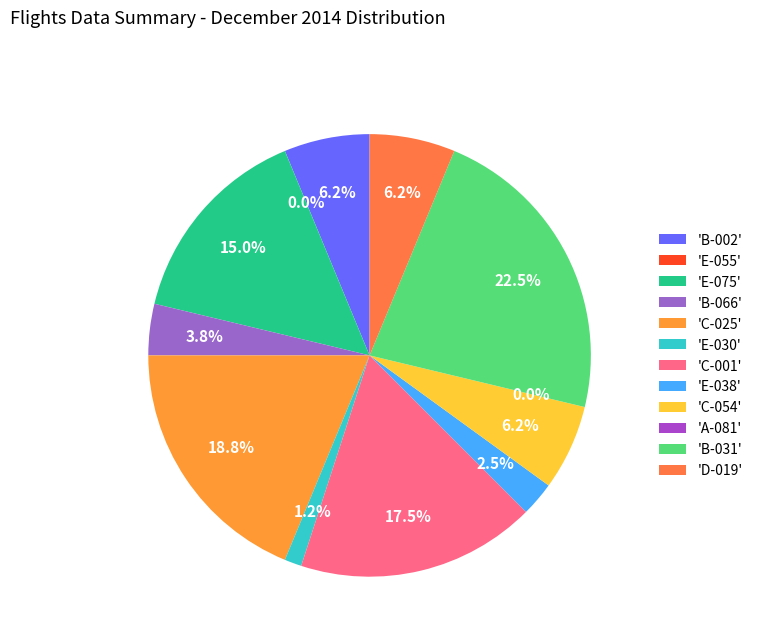

To the nearest percent, what is the difference between the B-031 and E-055 slice percentages?

22%